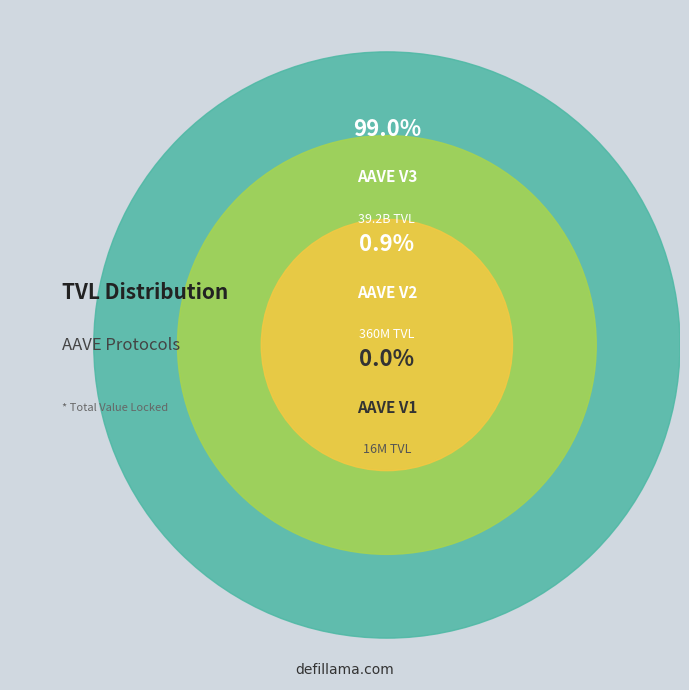

Count the number of slices in the pie.

3